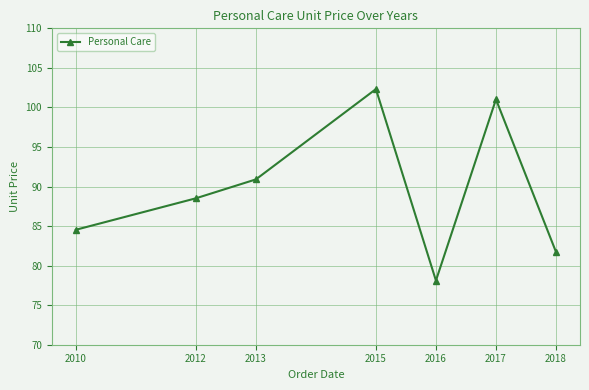

True or false: the data shows 84.5 at 2010.

True